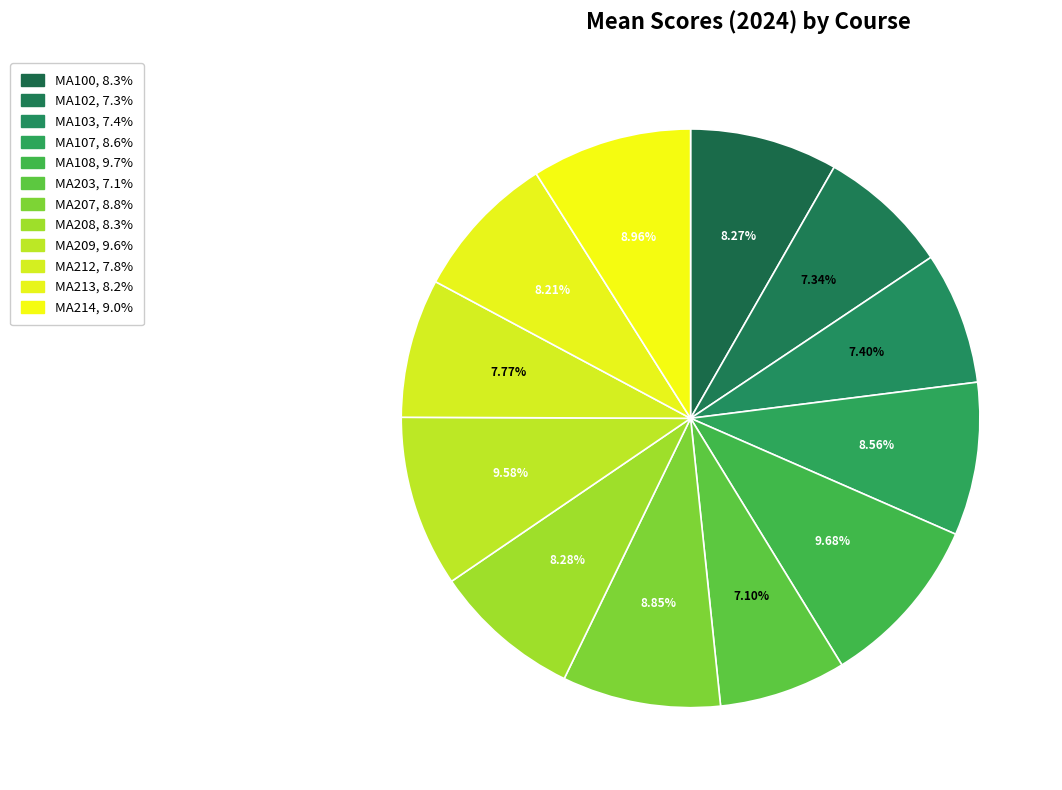

Count the number of slices in the pie.

12